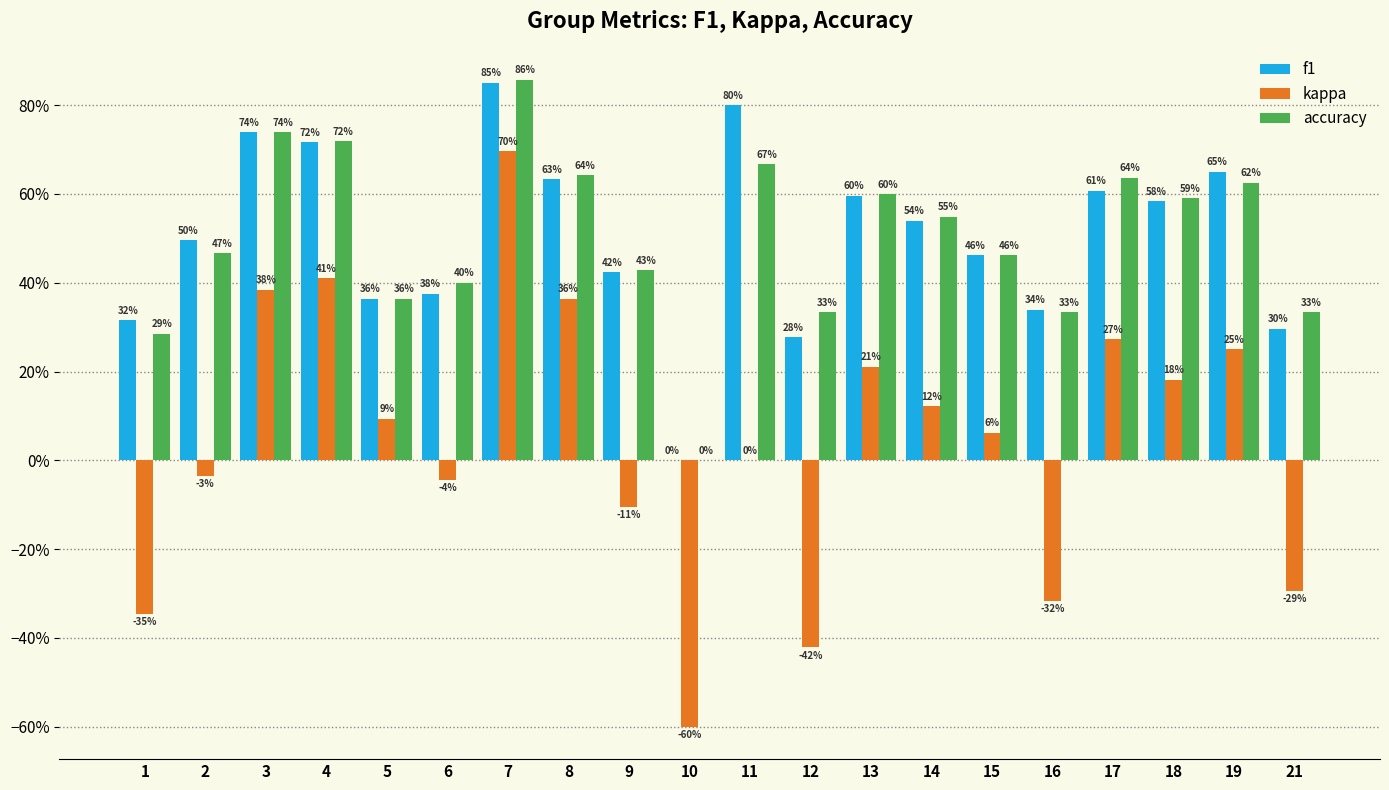

What is the maximum value shown in the chart?

0.9